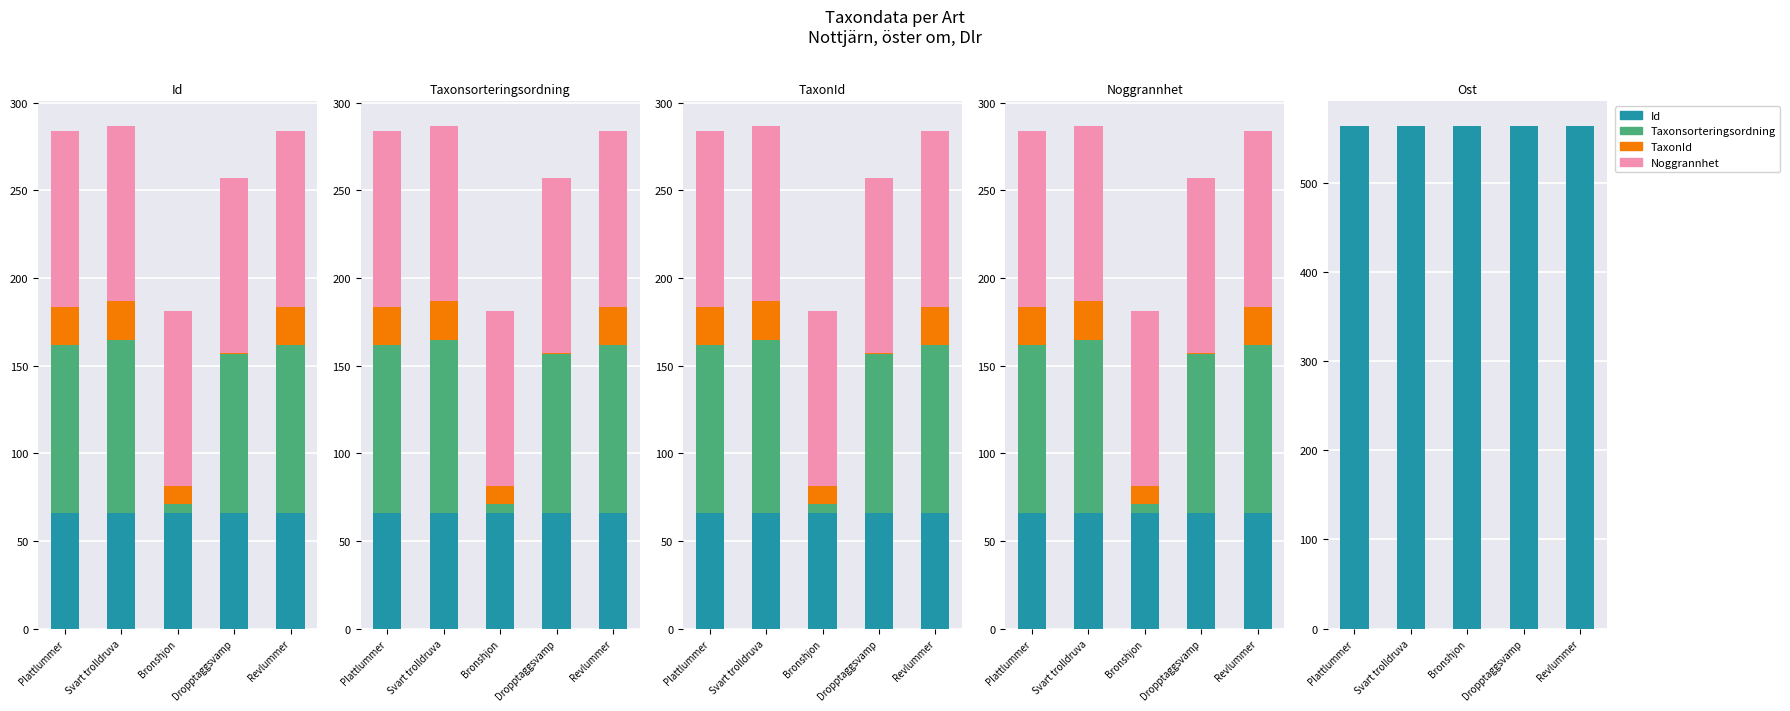

Between Svart trolldruva and Bronshjon, which is larger?

Bronshjon